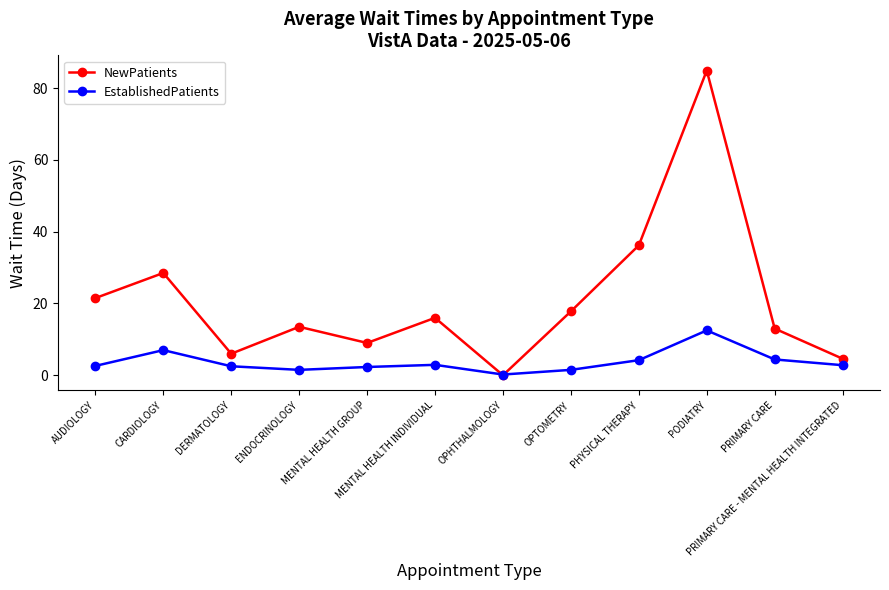

The value of EstablishedPatients at OPTOMETRY is 1.5. True or false?

True